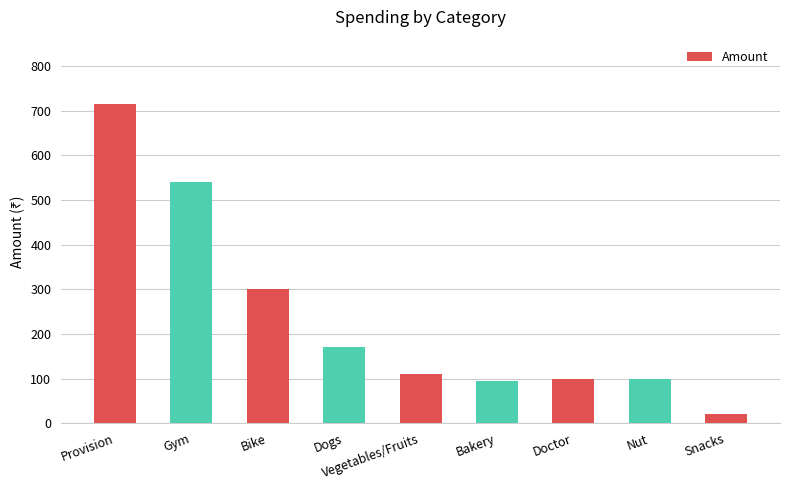

How many series are shown in this chart?

1